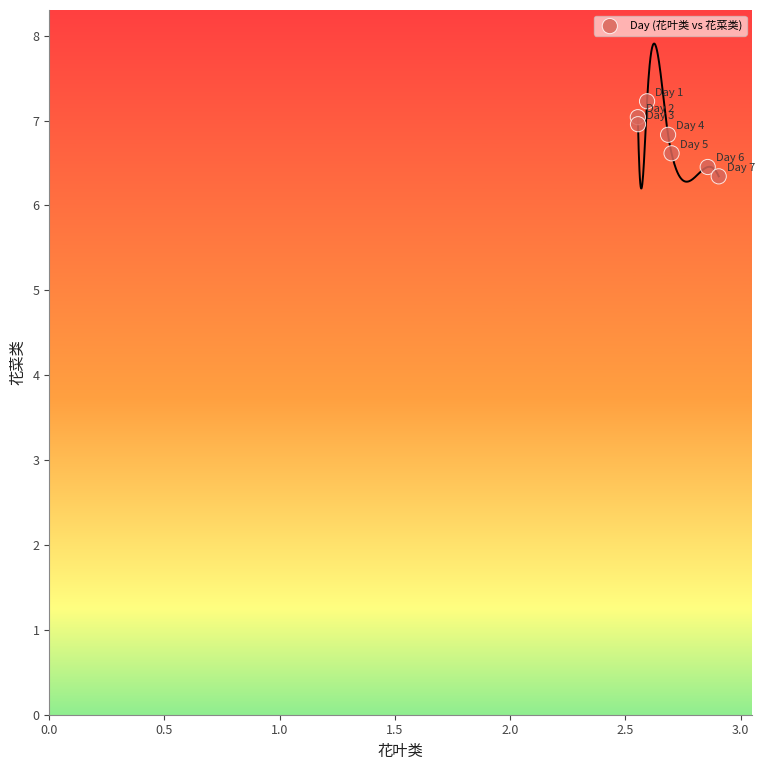

What Y value in the scatter plot is closest to 6?

6.3